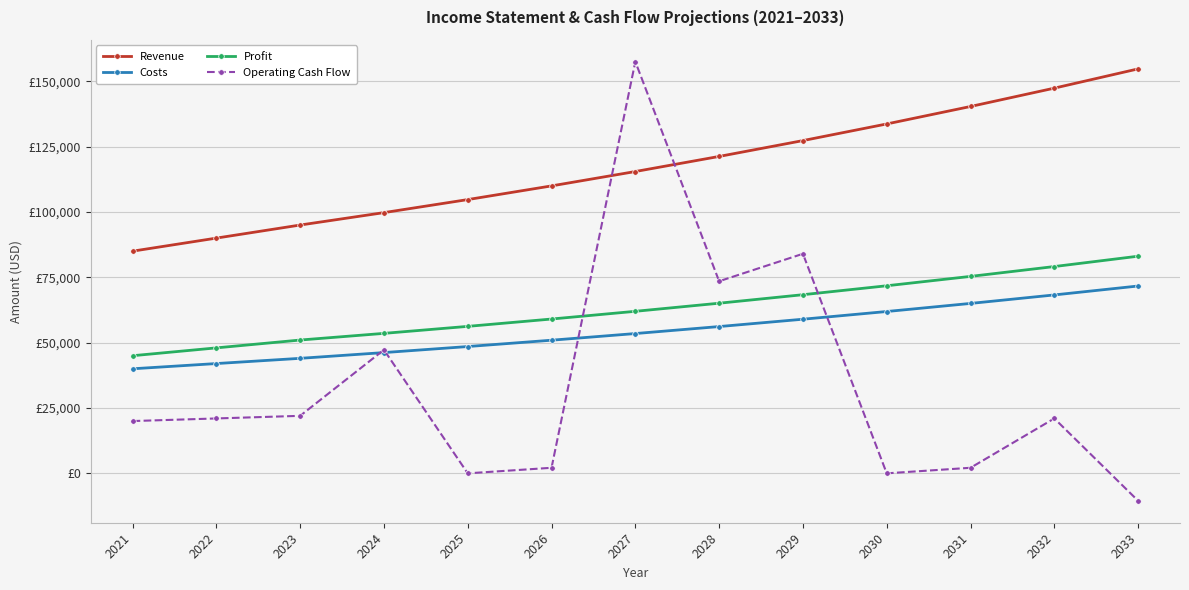

What are all the series names shown in the legend?

Revenue, Costs, Profit, Operating Cash Flow